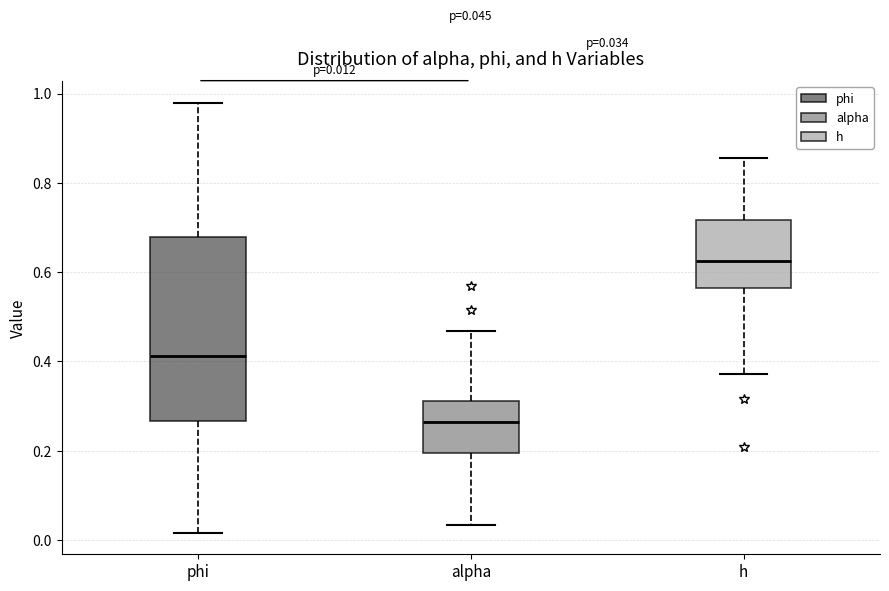

Comparing the boxes themselves (not the whiskers), which one is the tallest?

phi